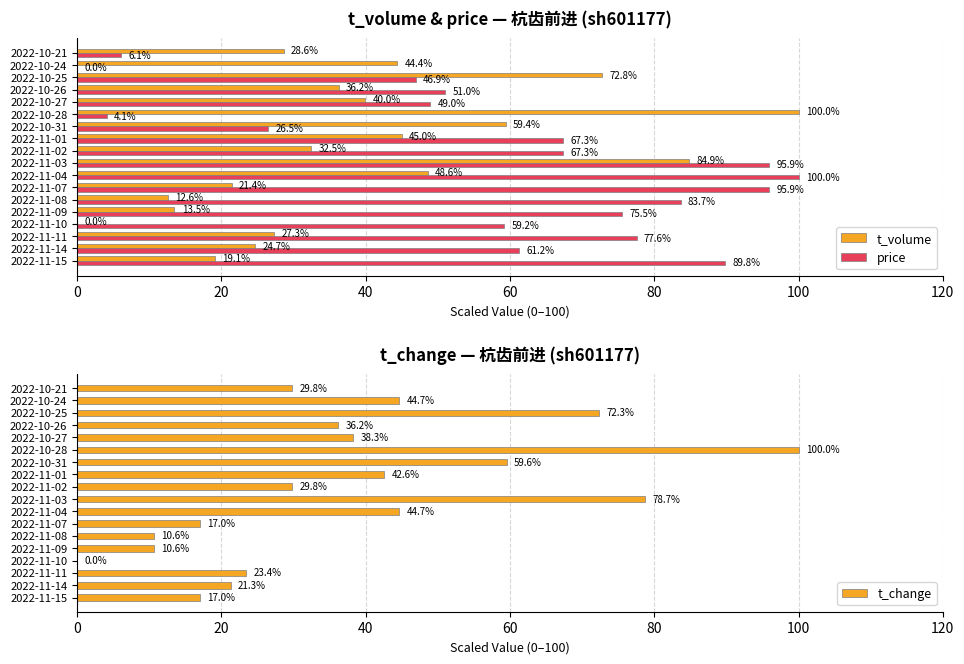

The value of t_change at 2022-10-24 is 44.7. True or false?

True